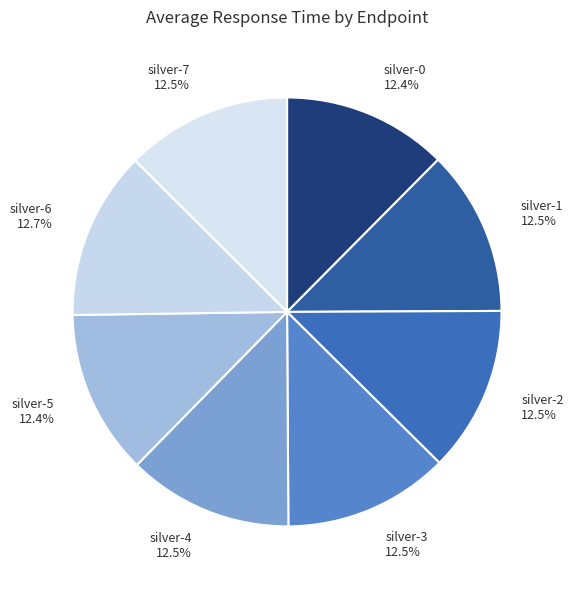

Is there any slice that represents more than half of the pie?

No